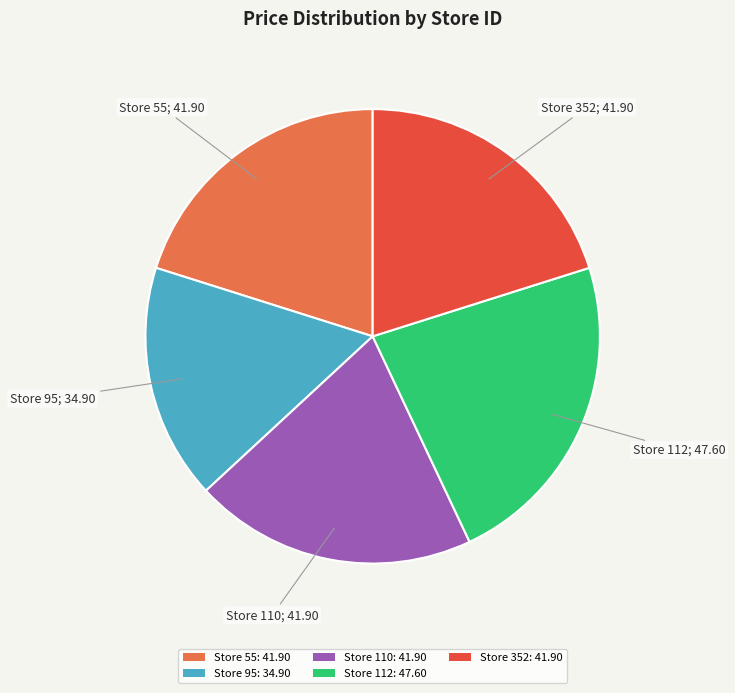

The Store 110: 41.90 slice represents 29% of the pie. True or false?

False